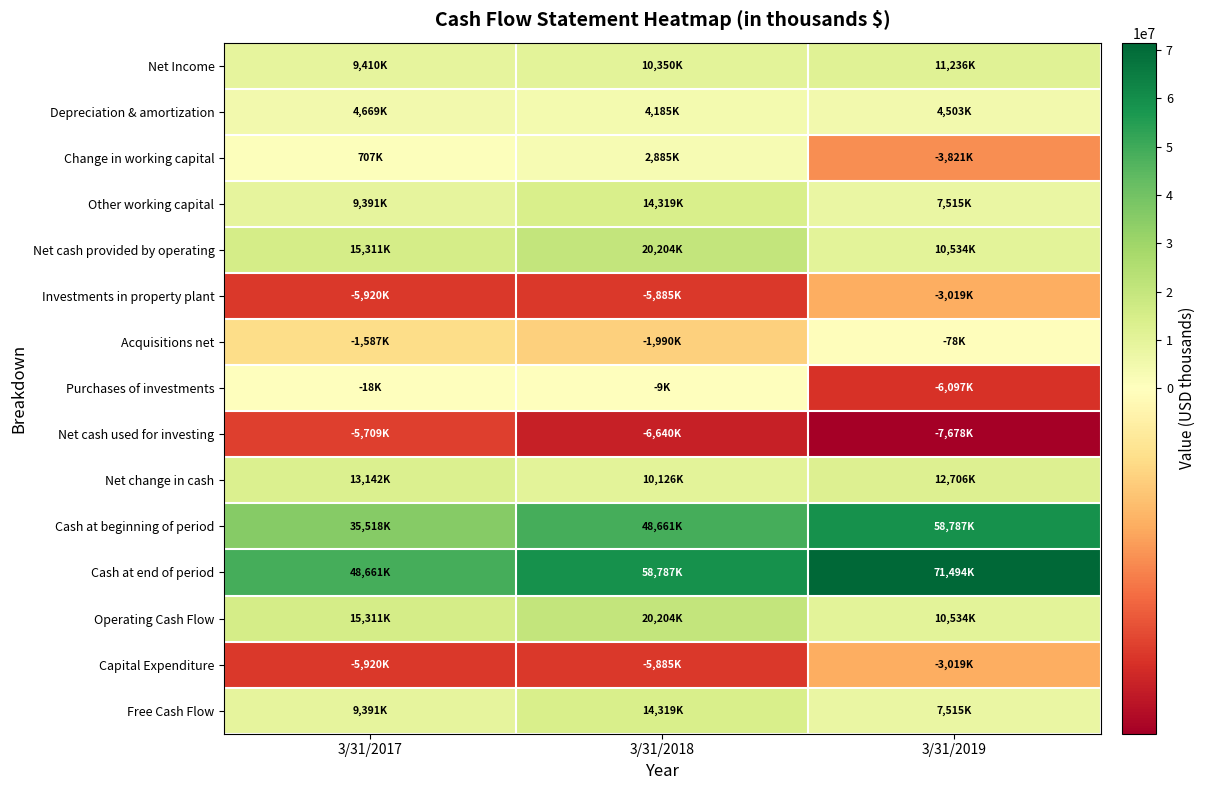

Between 3/31/2017 and 3/31/2018, which series saw the biggest shift?

Cash at beginning of period